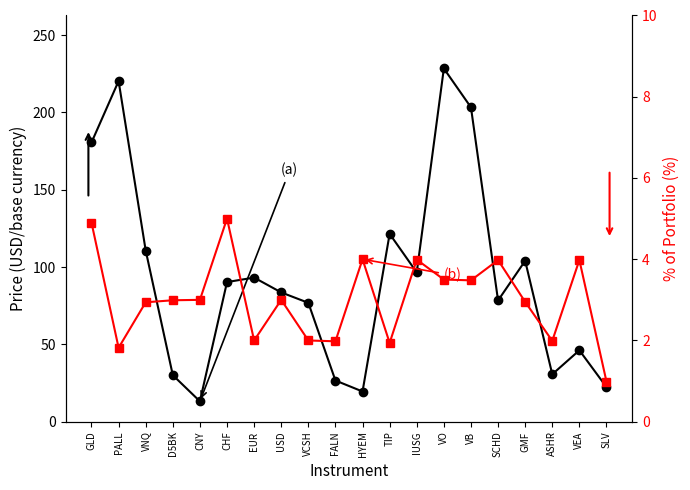

What is the sum of all % of portfolio (b) values?

60.4